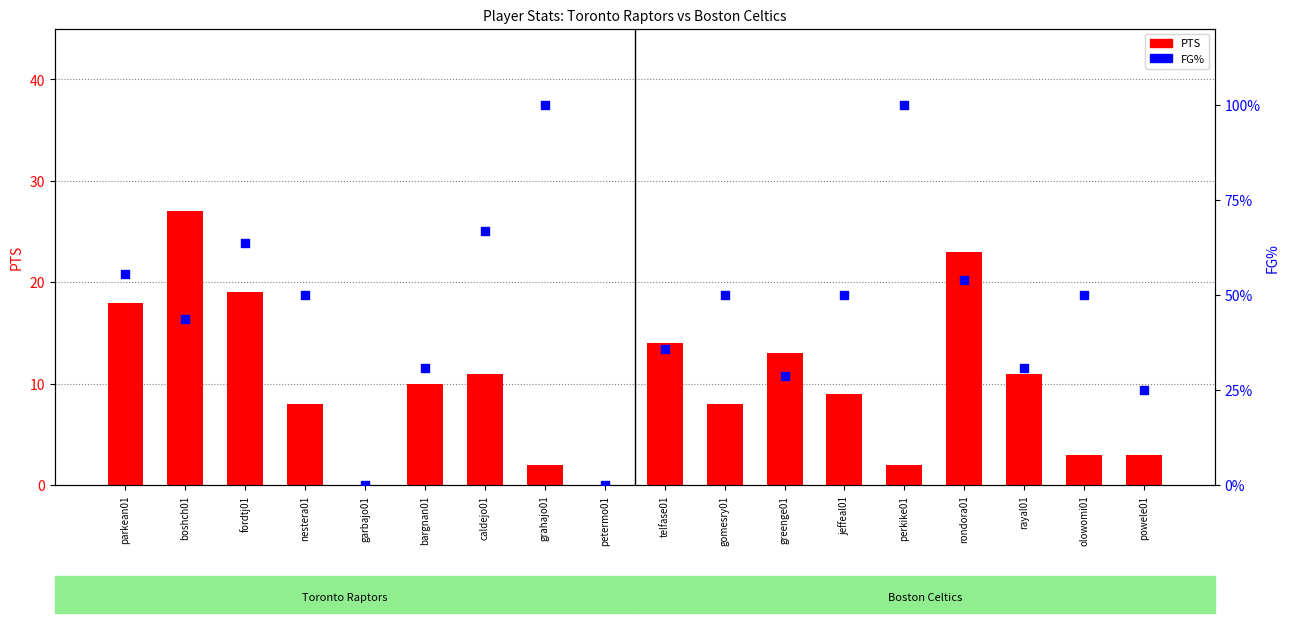

What is the total value across all series at gomesry01?

58.0